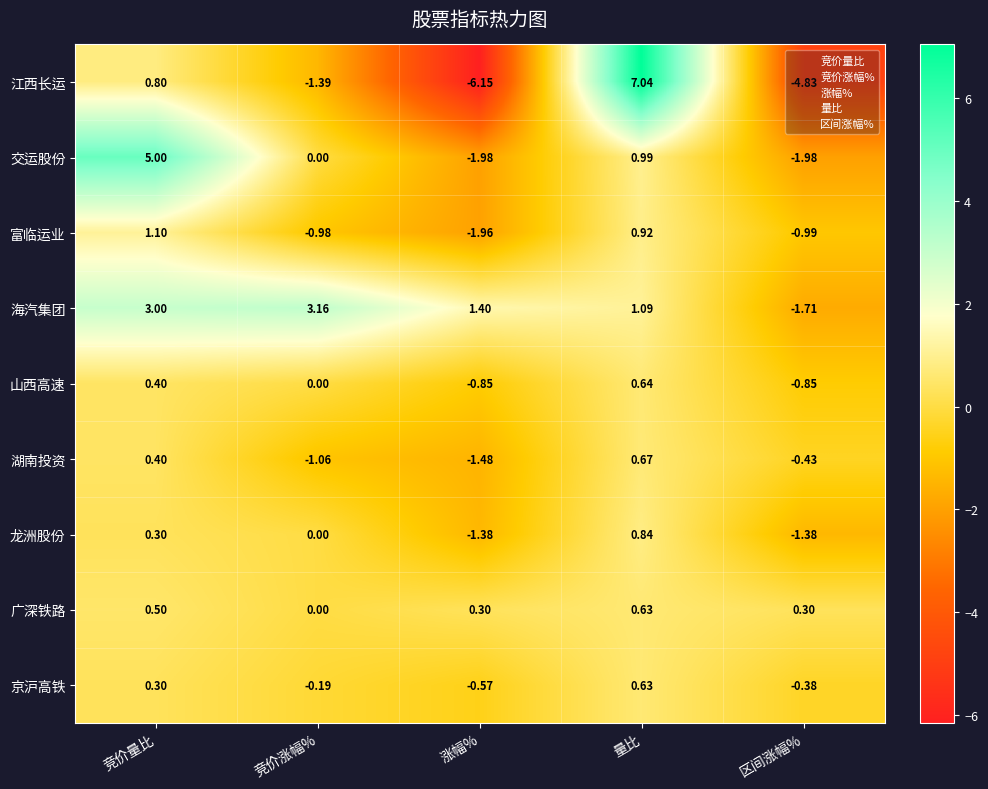

What is the total value across all series at 竞价涨幅%?

-0.5